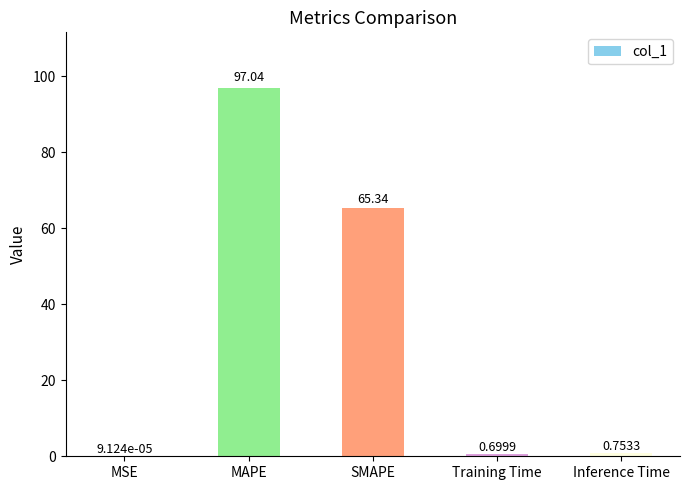

Are the bars grouped side by side (vs. stacked)?

No